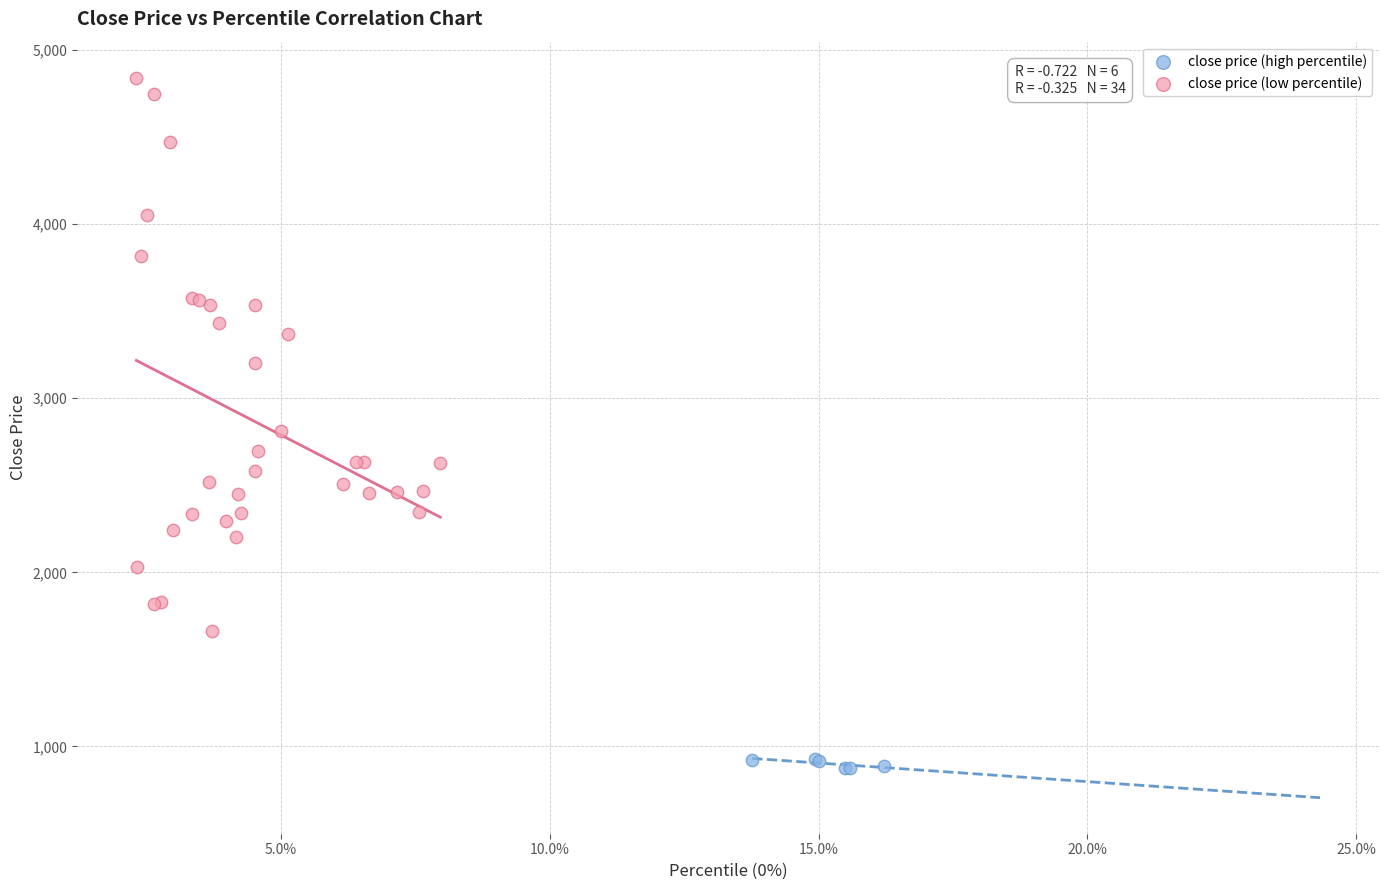

Which series has the largest Y range (max minus min)?

close price (low percentile)